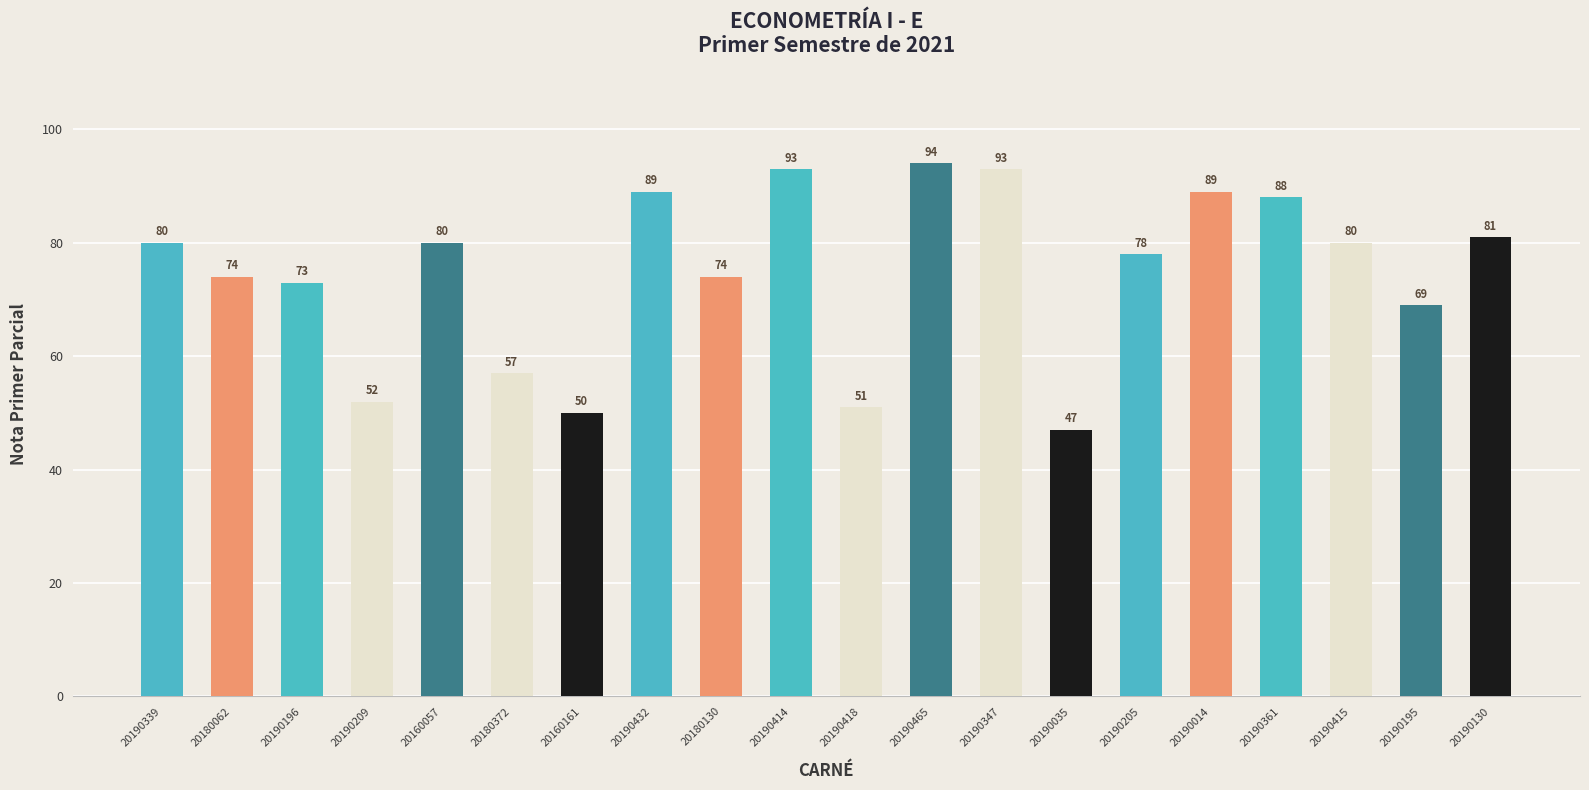

What is the label of the 15th bar from the right?

20180372